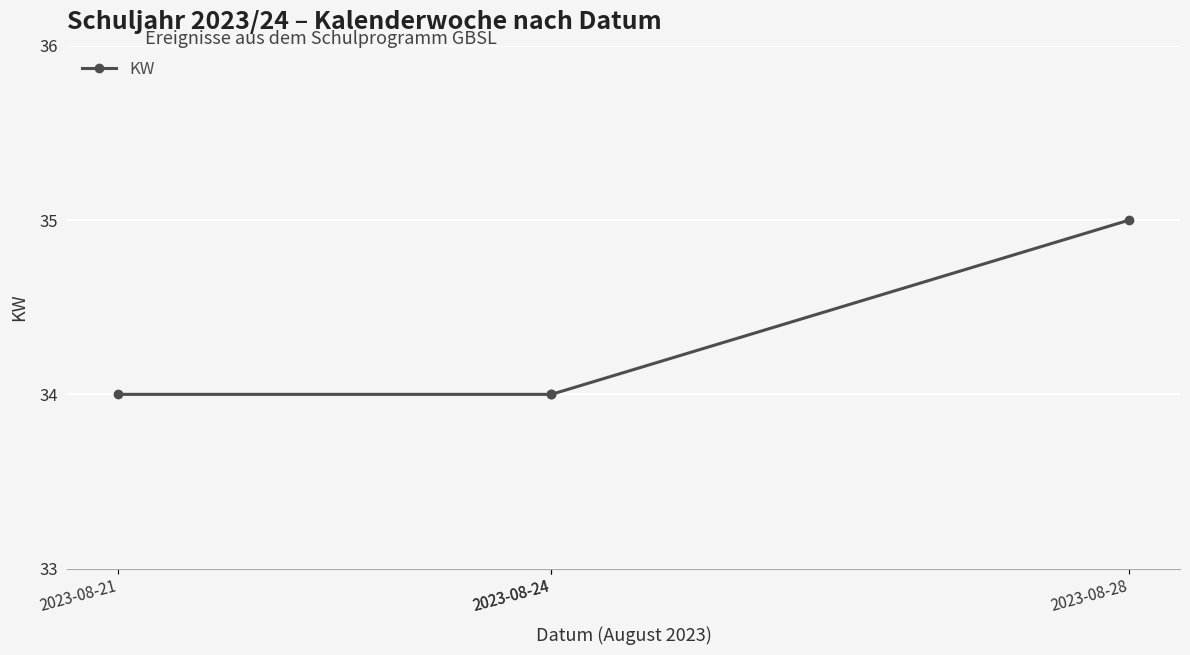

What is the change in value from 2023-08-21 to 2023-08-28?

+1